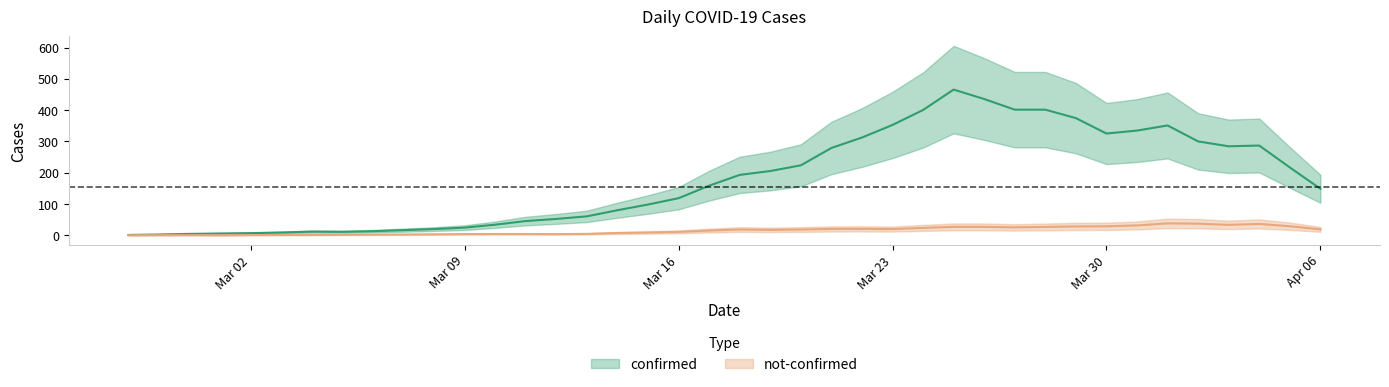

How many data points in confirmed are less than 177?

20